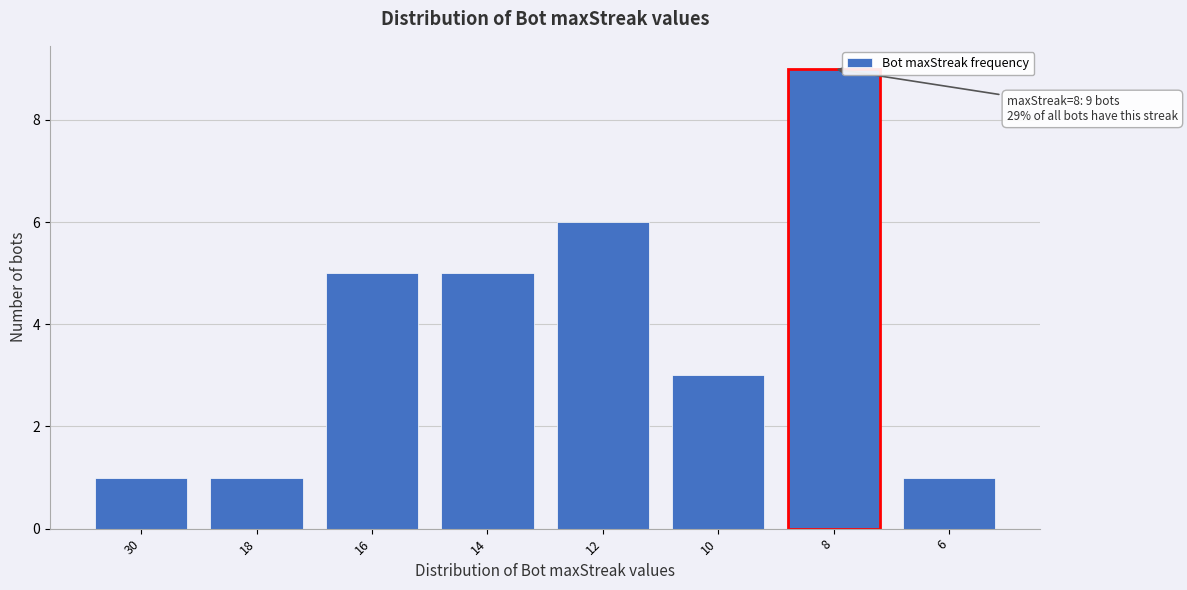

Reading right to left, transcribe all the data shown in this chart.

6=1	8=9	10=3	12=6	14=5	16=5	18=1	30=1